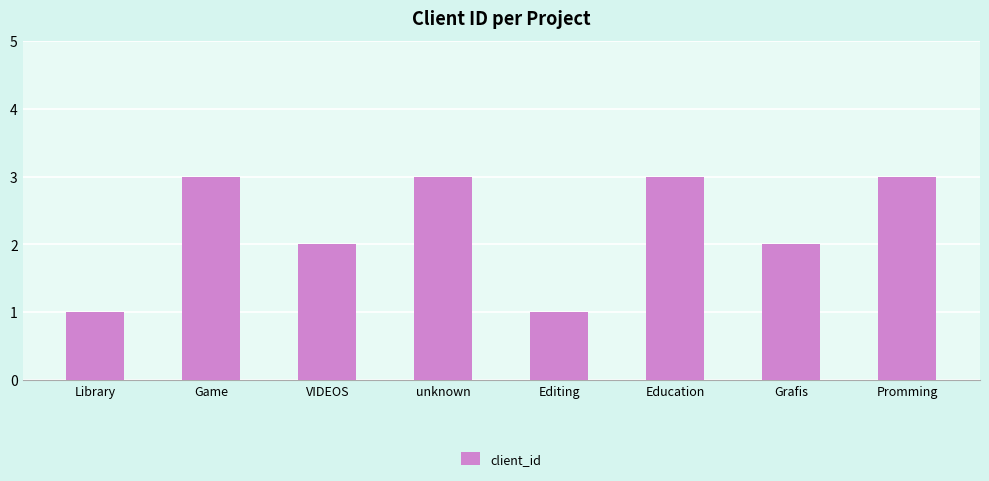

True or false: the data shows 3 at Education.

True